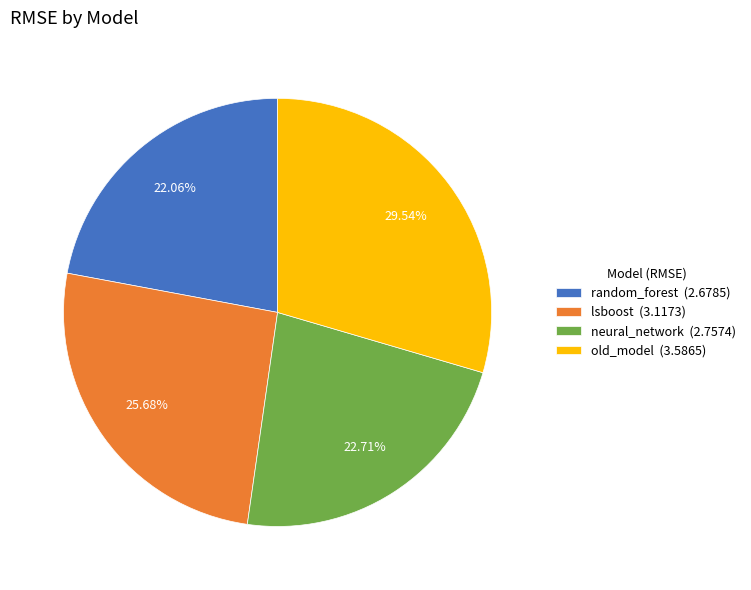

To the nearest percent, what portion does old_model represent?

30%